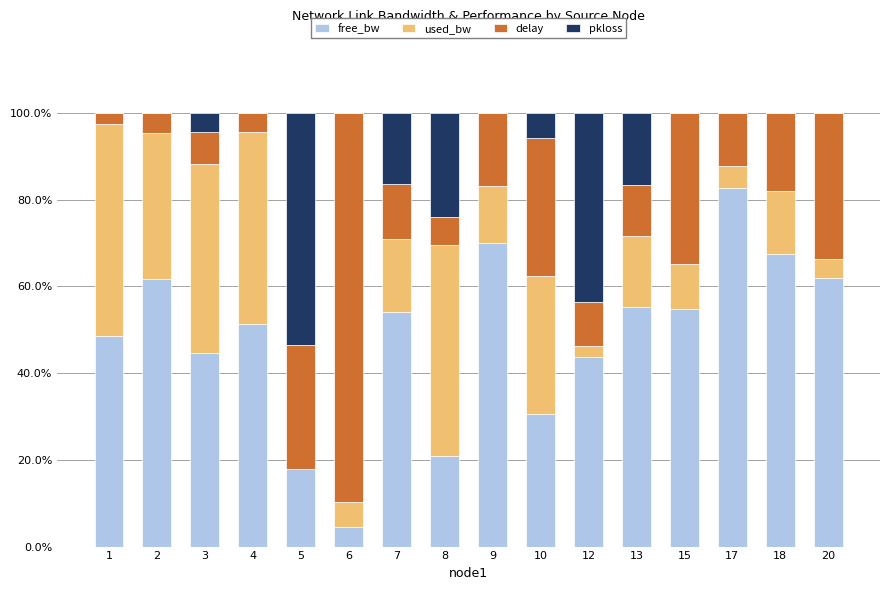

What value does the free_bw series have at 3?

44.6